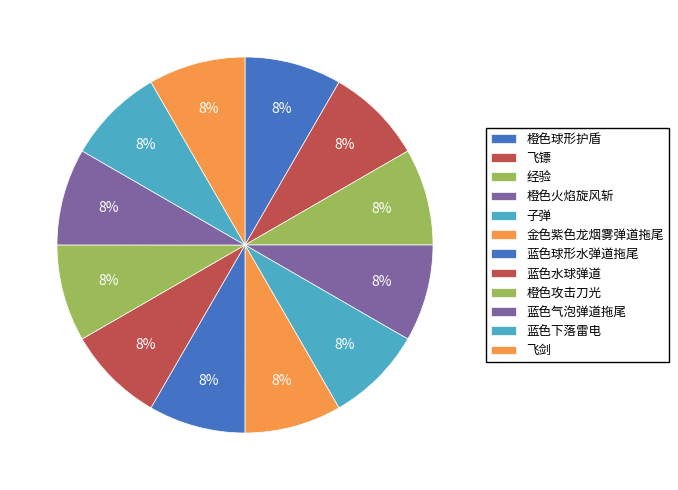

Combined, what portion of the pie is 橙色火焰旋风斩 and 金色紫色龙烟雾弹道拖尾?

16.7%